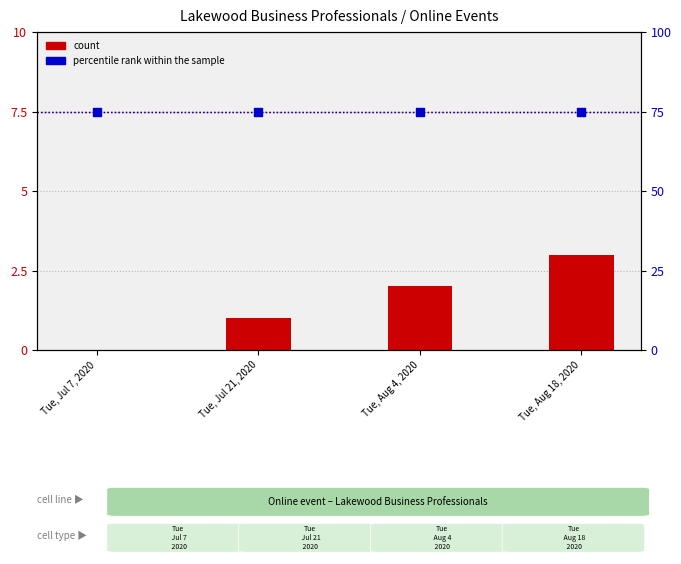

Is the value of count at Tue, Jul 7, 2020 greater than the value of percentile rank within the sample at Tue, Aug 4, 2020?

No